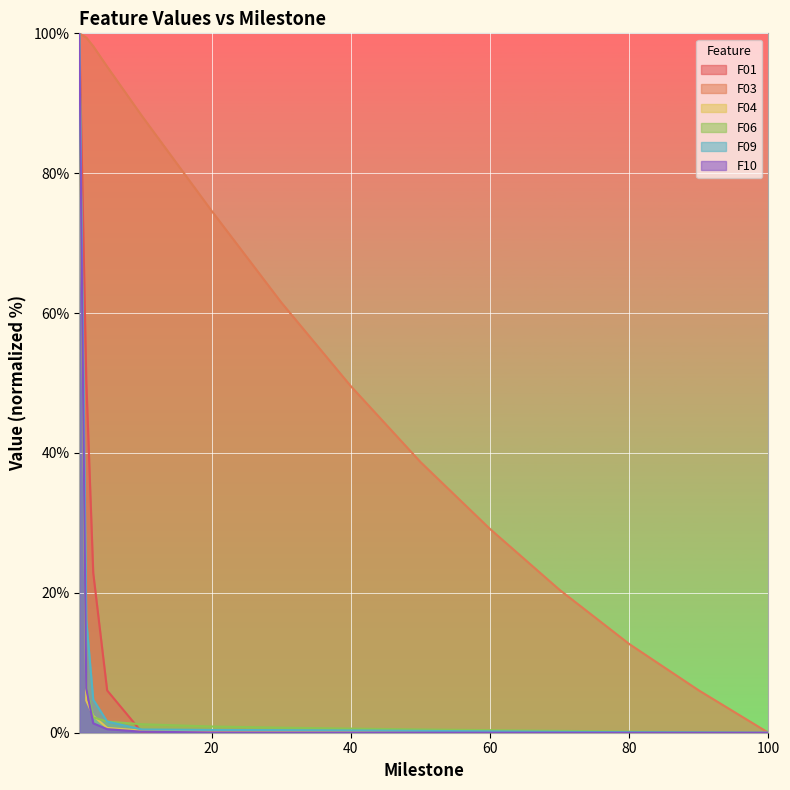

How many values in F09 are above zero?

13